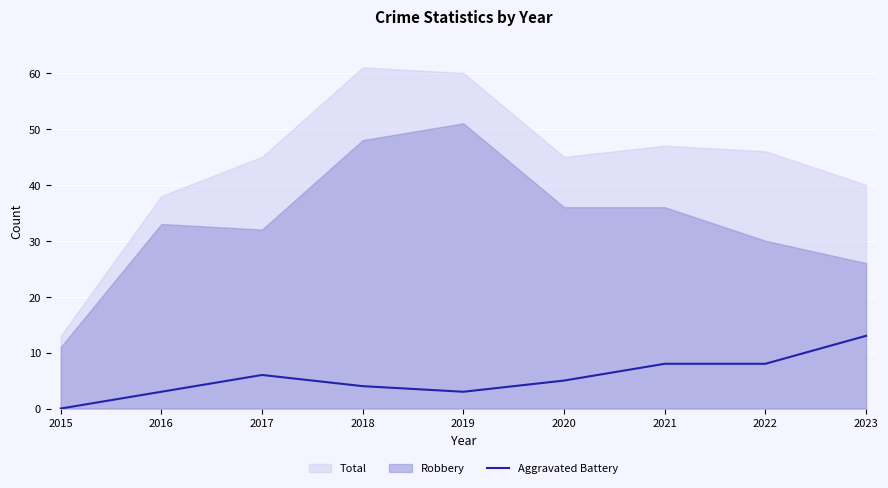

What is the maximum value for Aggravated Battery?

13